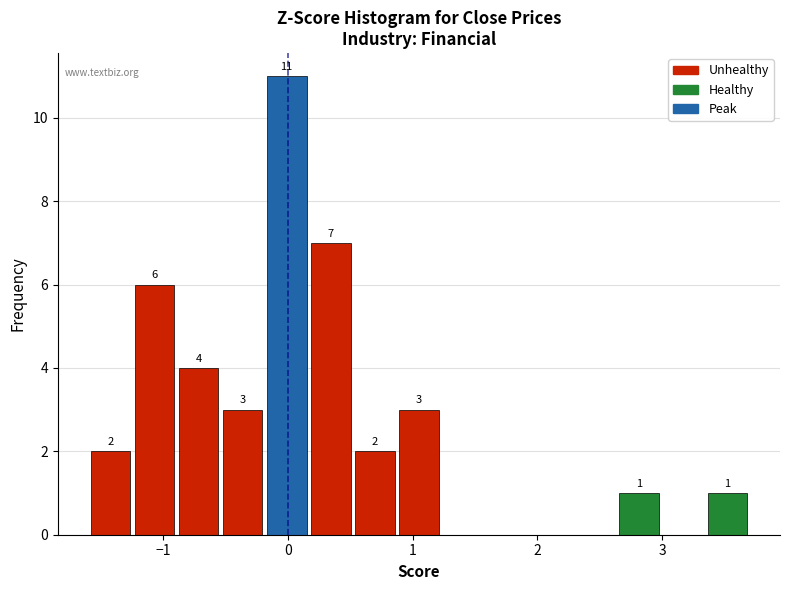

Around what value on the x-axis is the tallest bar? Give the approximate position of its centre, as read against the axis.

0.0